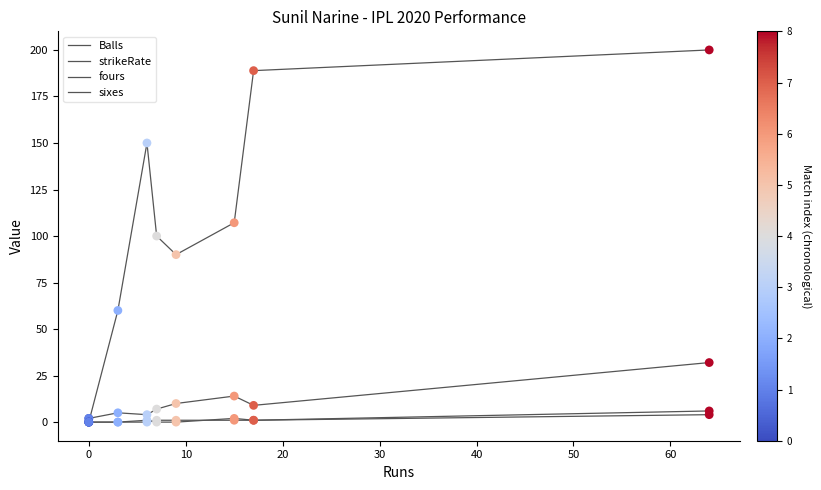

What is the total value across all series at 20?

155.0